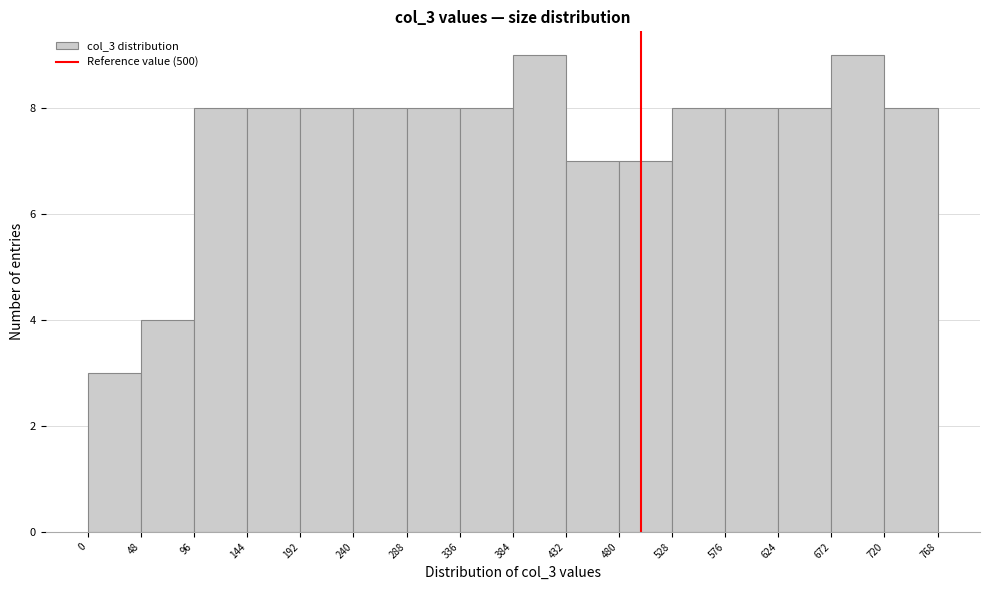

Reading left to right, list every bar in this chart as the range it spans on the x-axis followed by its height. The values are not printed on the chart, so give them approximately, as read against the axis.

0 to 48: 3
48 to 96: 4
96 to 144: 8
144 to 192: 8
192 to 240: 8
240 to 288: 8
288 to 336: 8
336 to 384: 8
384 to 432: 9
432 to 480: 7
480 to 528: 7
528 to 576: 8
576 to 624: 8
624 to 672: 8
672 to 720: 9
720 to 768: 8